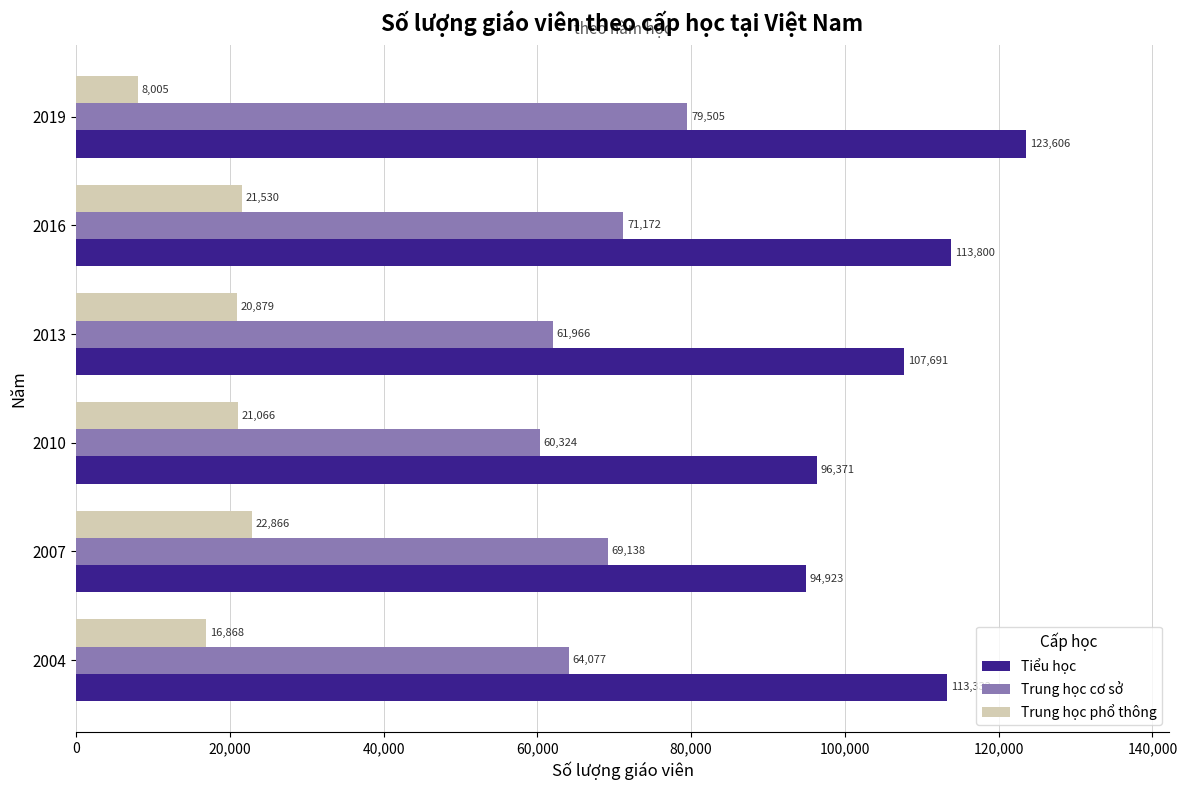

At which label is Trung học cơ sở closest to 69914?

2007